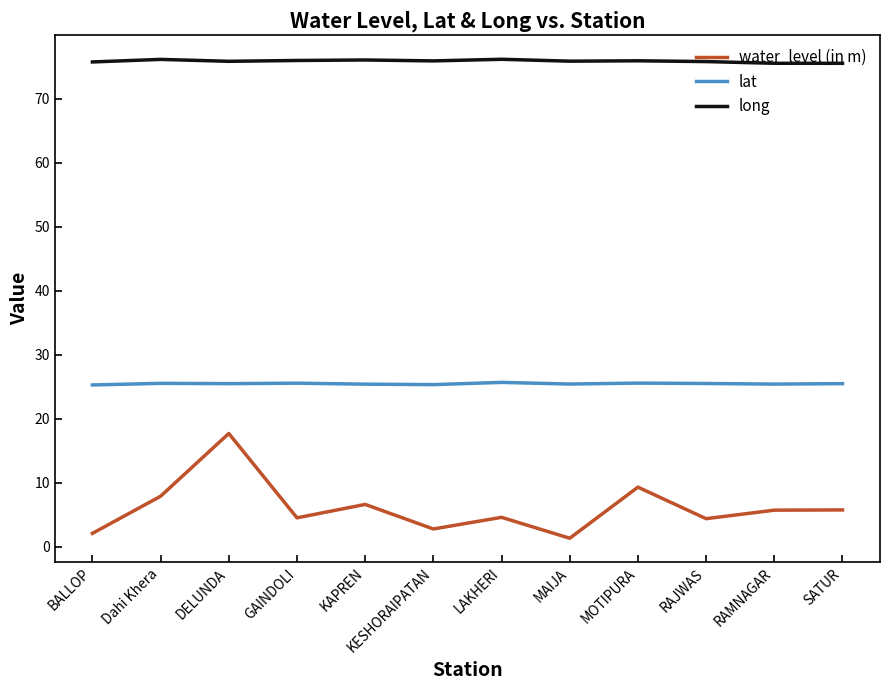

At which label is water_level (in m) closest to 9?

MOTIPURA